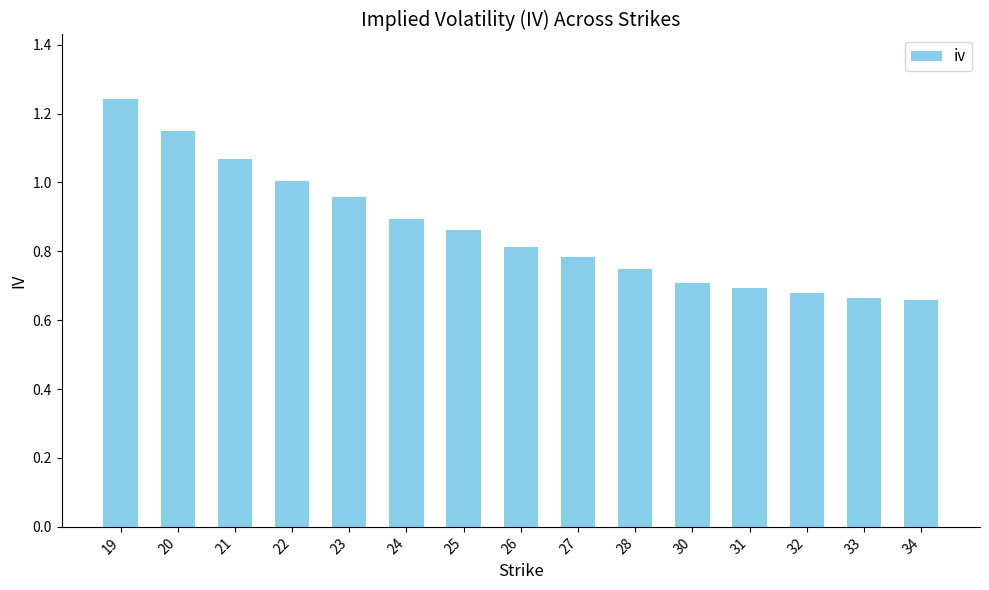

What is the sum of the values at 23 and 21?

2.0